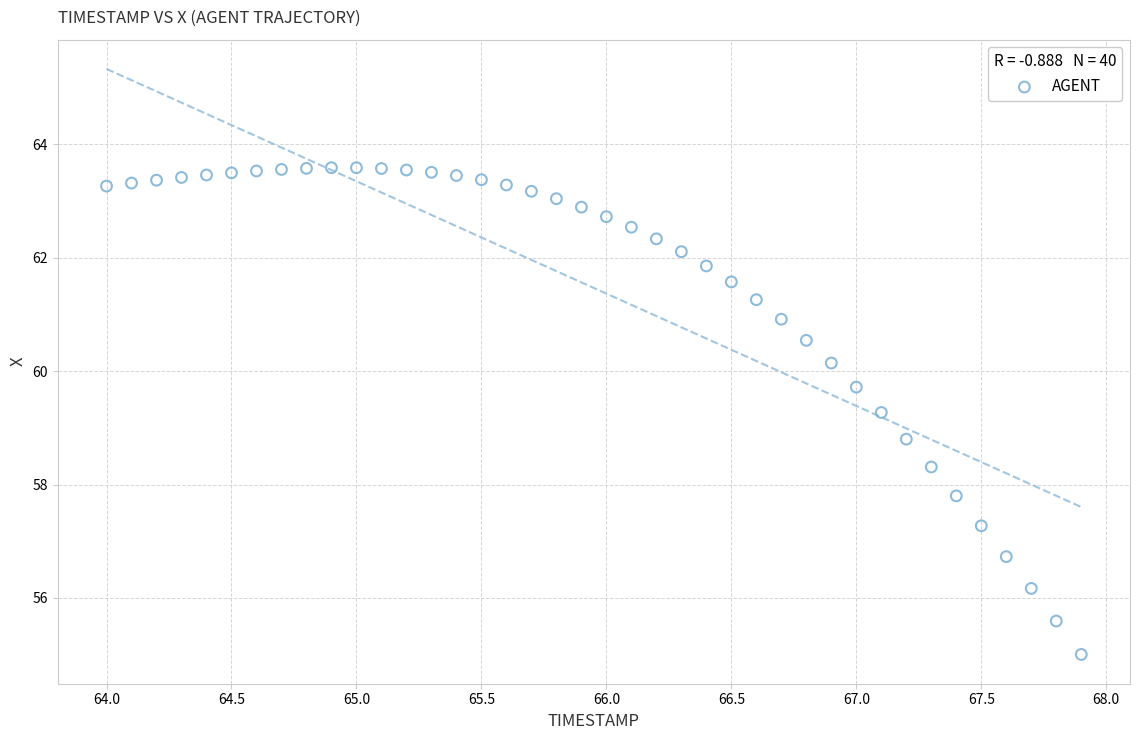

What is the range of X values (max minus min)?

3.9